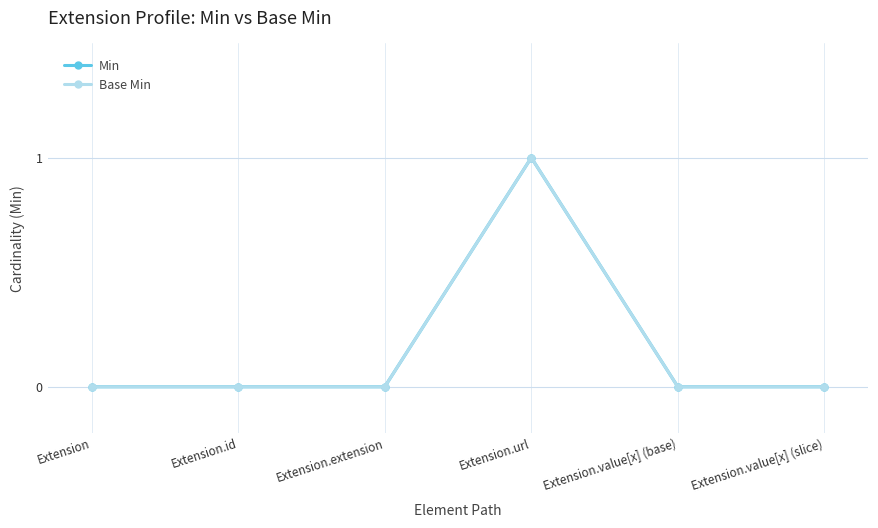

At which category does Min reach its first local peak?

Extension.url